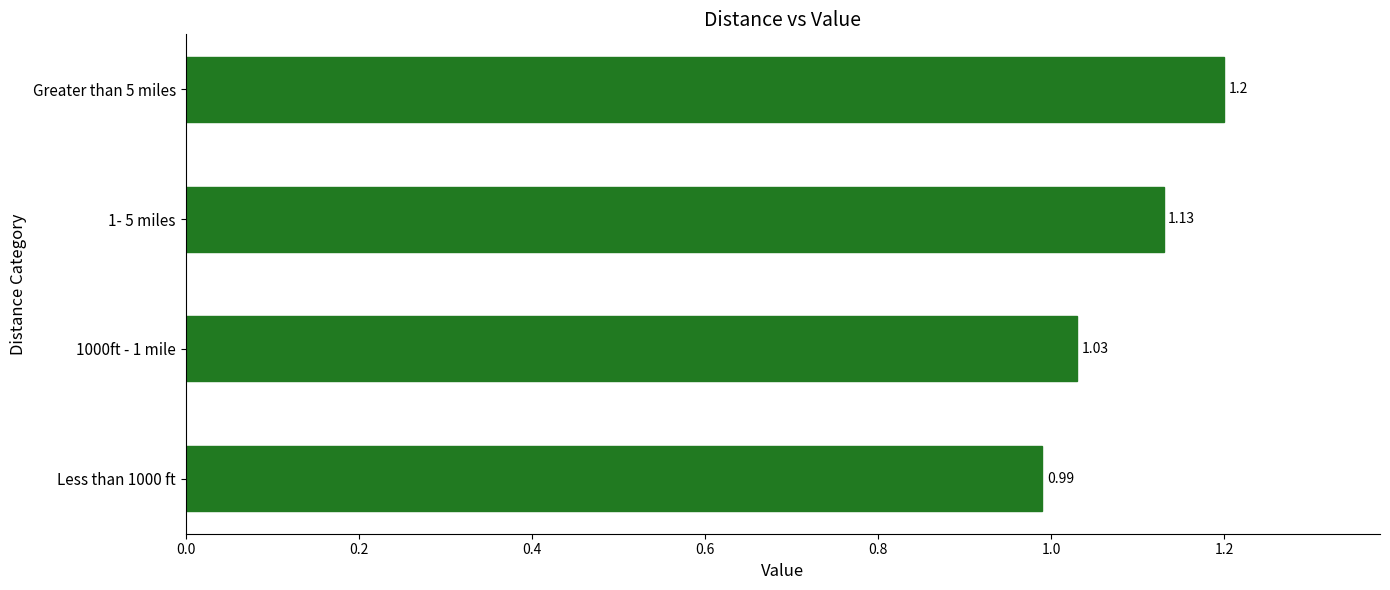

What is the change in value from 1- 5 miles to Greater than 5 miles?

+0.1